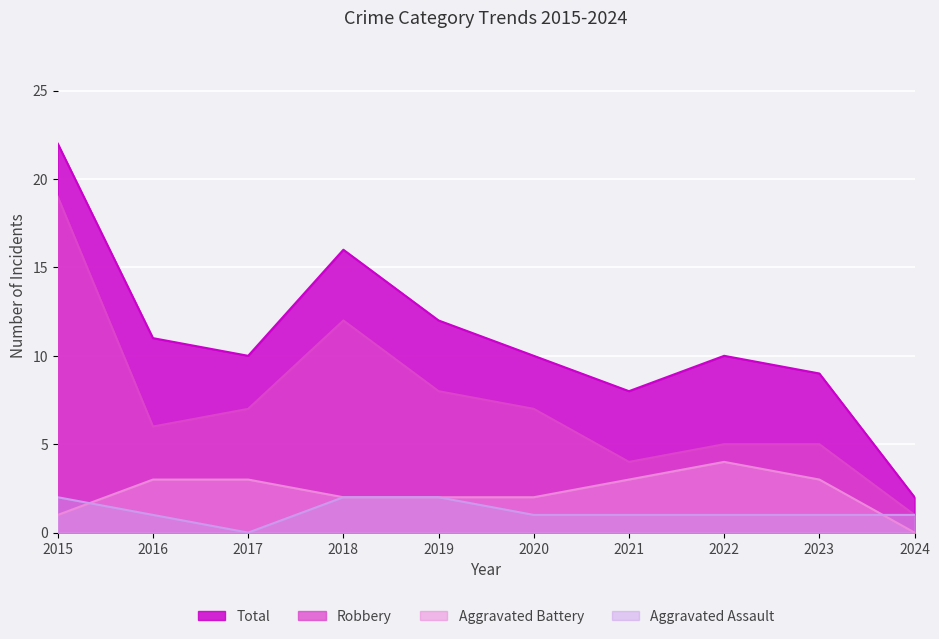

How many lines are shown in the chart?

4